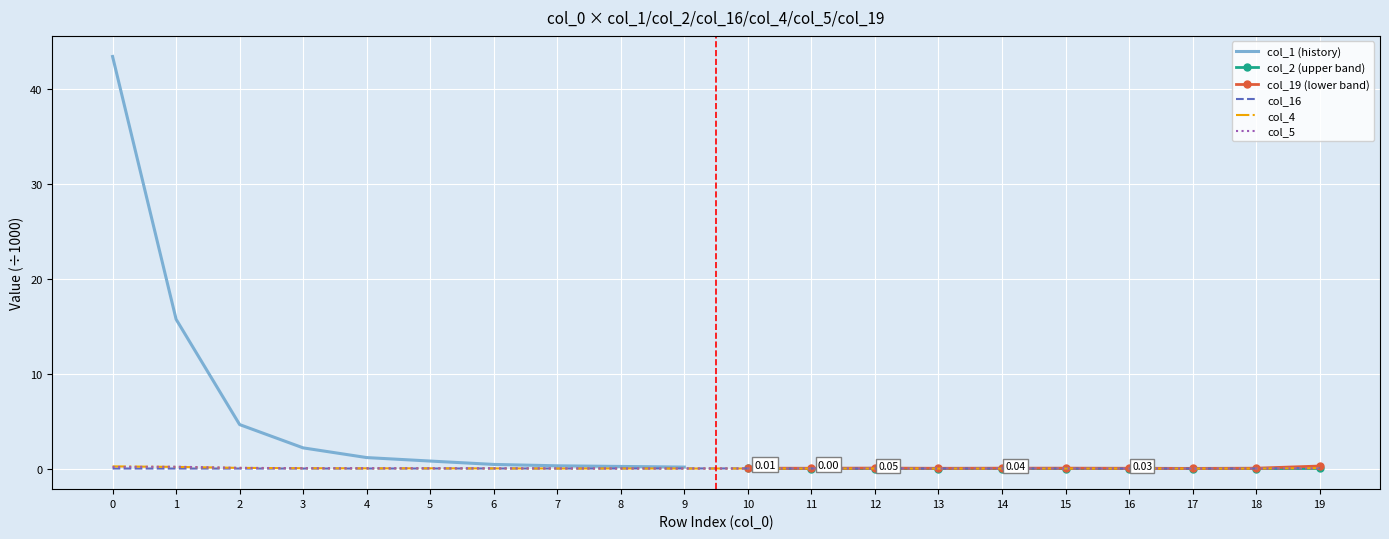

The value of col_16 at 4 is 0.0. True or false?

True